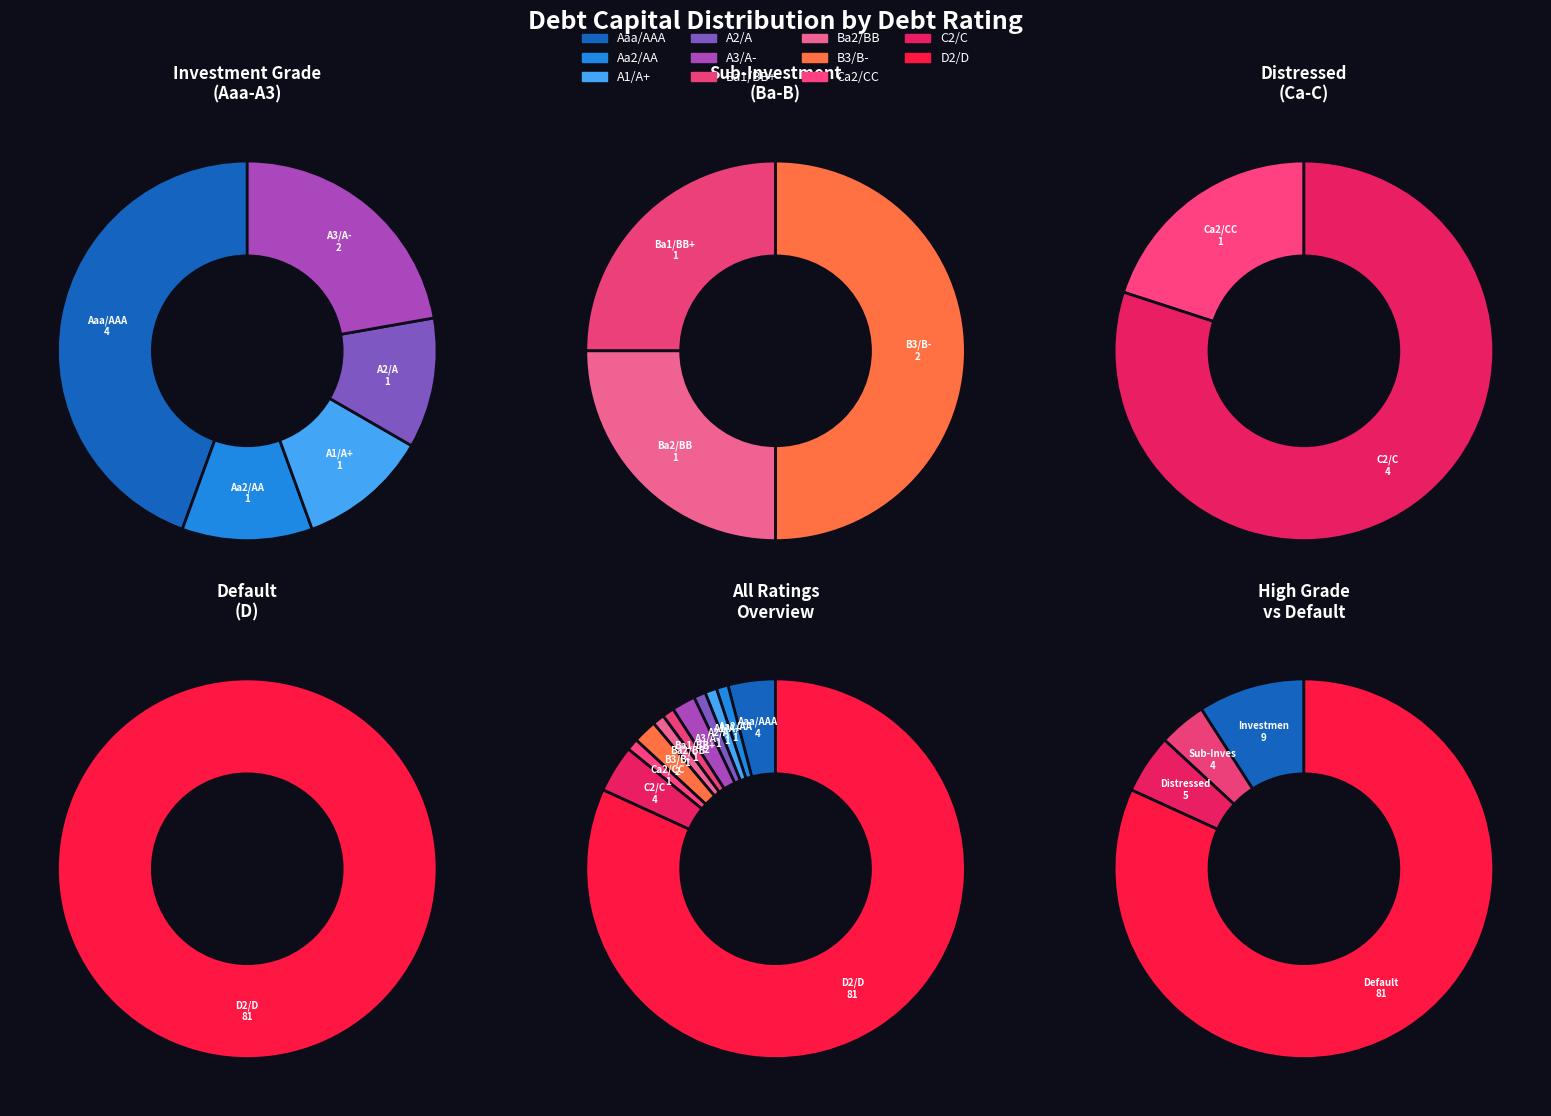

Which has a higher value, Ca2/CC or Aaa/AAA?

Aaa/AAA